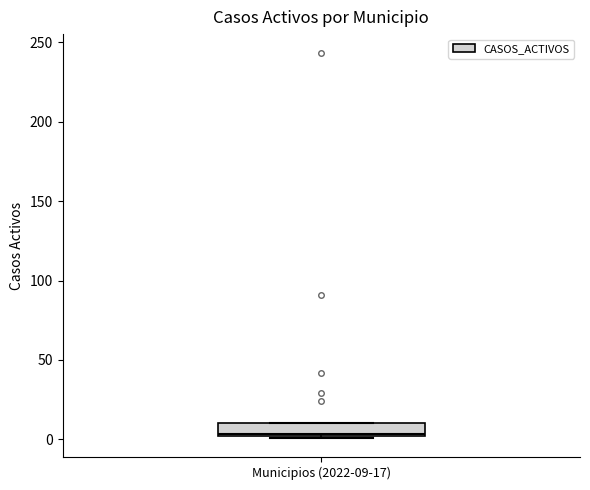

Where does the median line of the box for Municipios (2022-09-17) sit on the y-axis? The values are not printed on the chart, so give them approximately, as read against the axis.

5